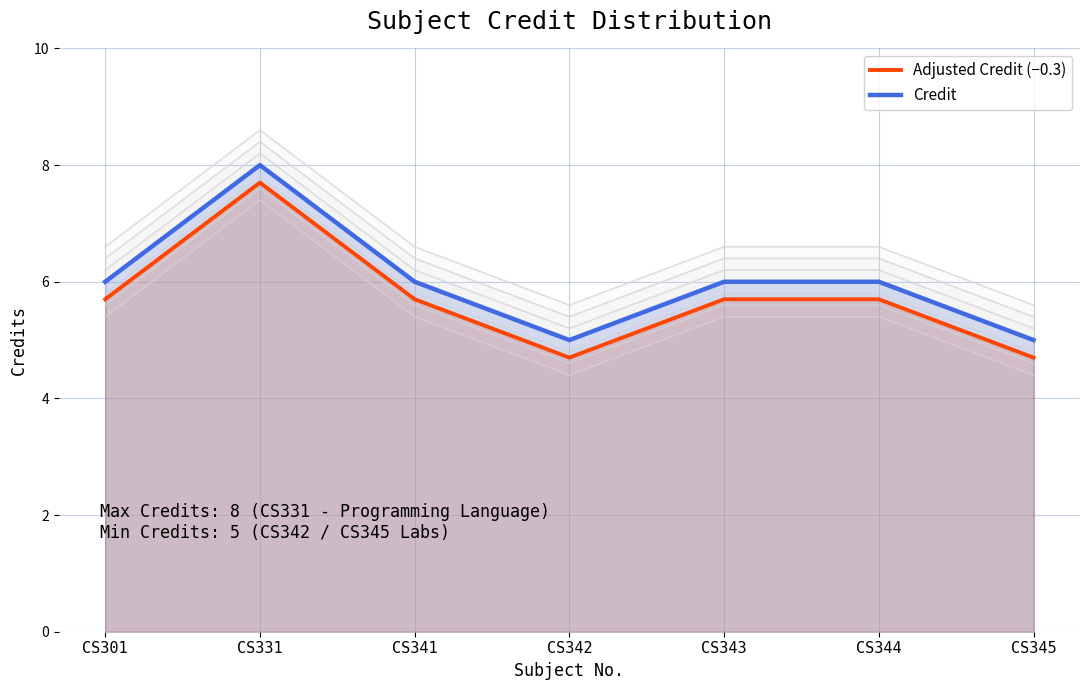

How many data points in Credit are less than 6?

2